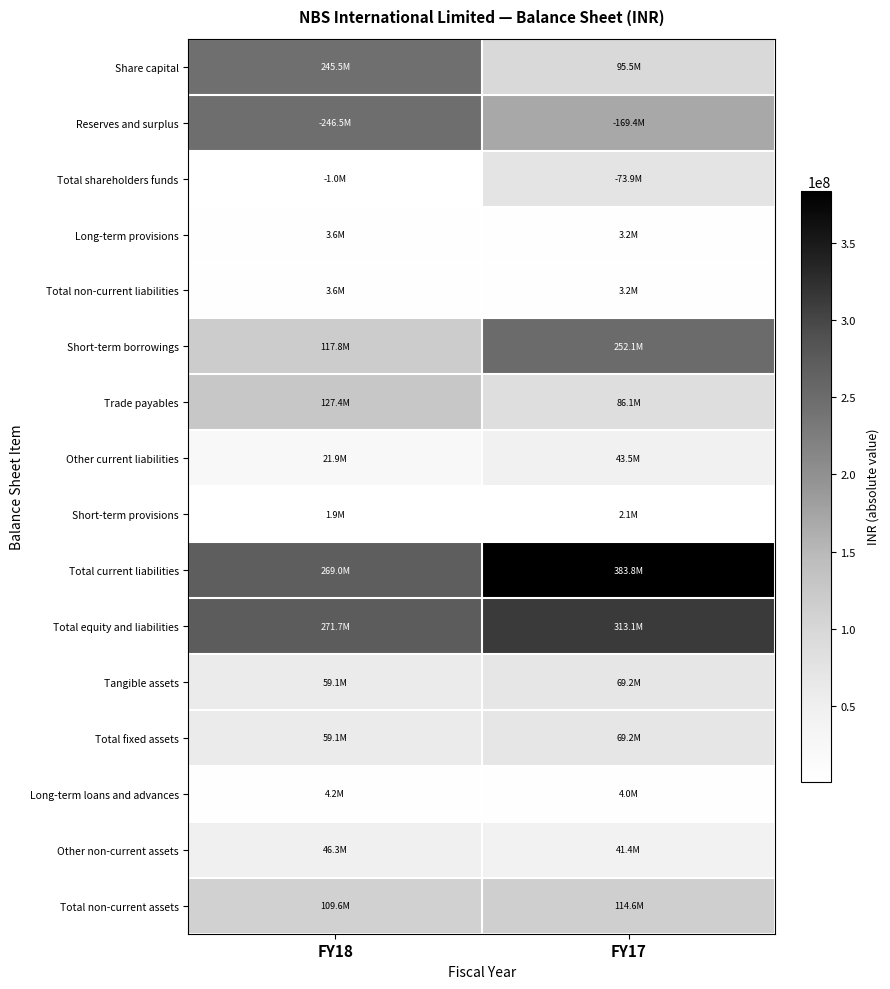

Between FY18 and FY17, which is larger?

FY18